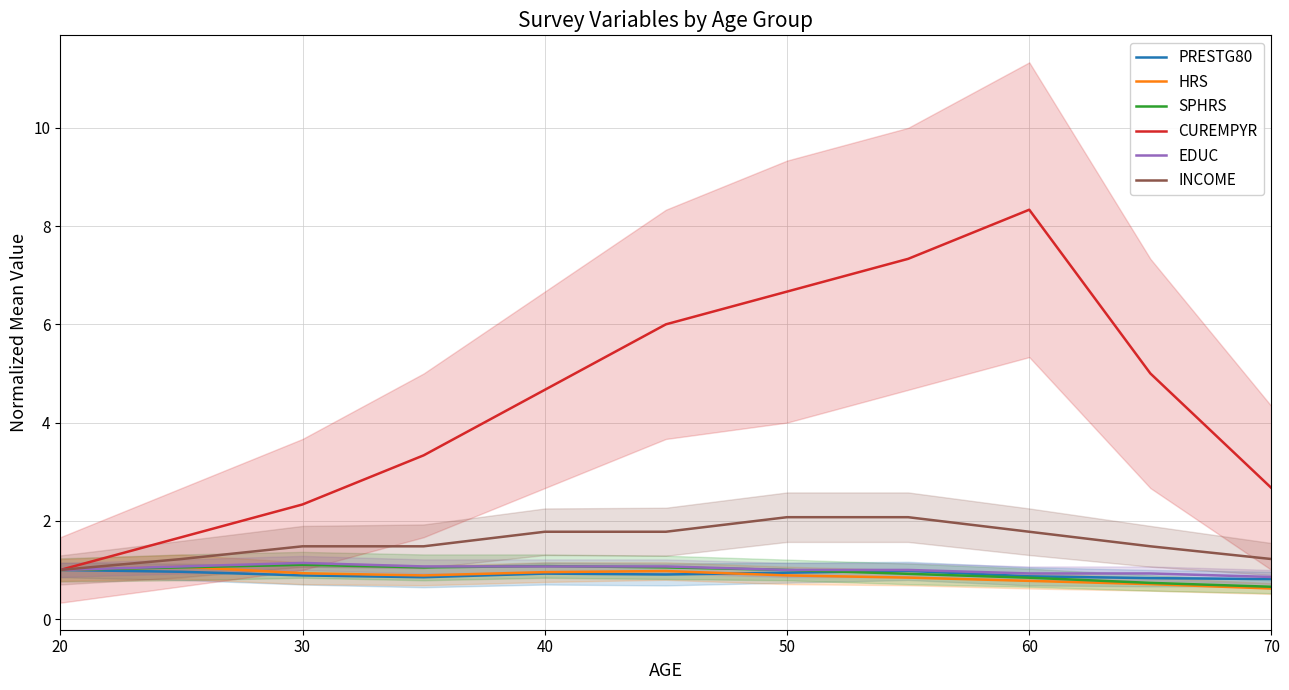

Read the INCOME value at 70.

1.2